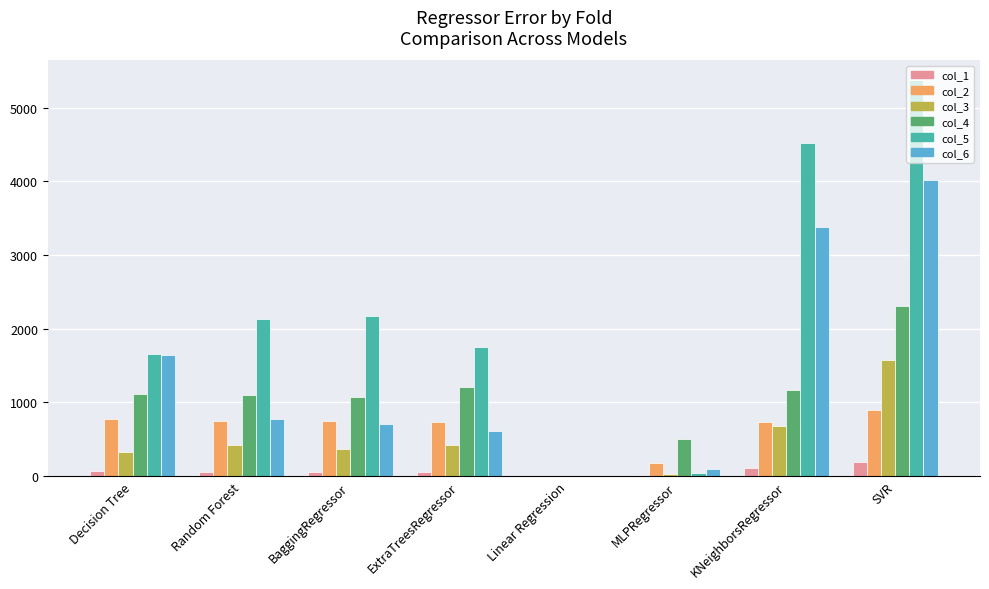

What is the sum of all col_5 values?

17644.5